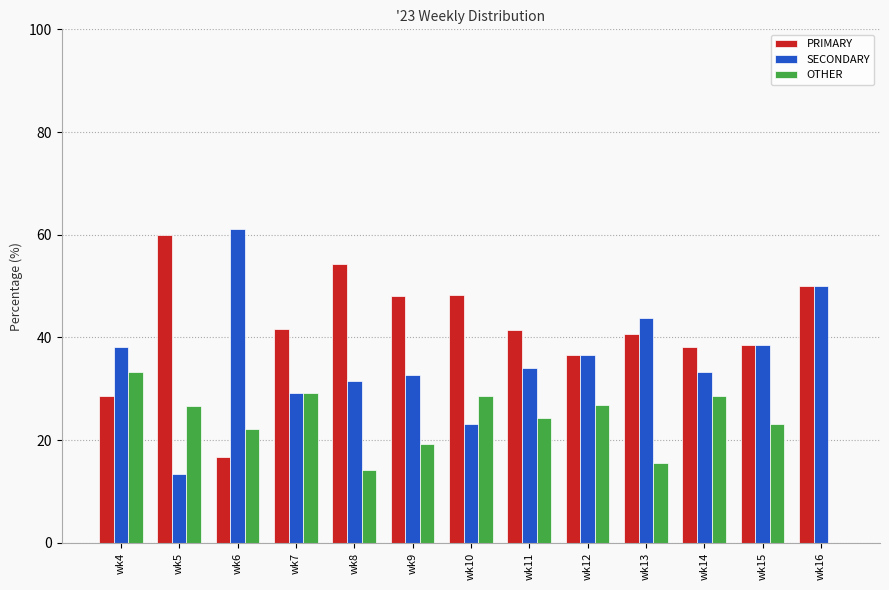

What is the sum of all PRIMARY values?

542.7